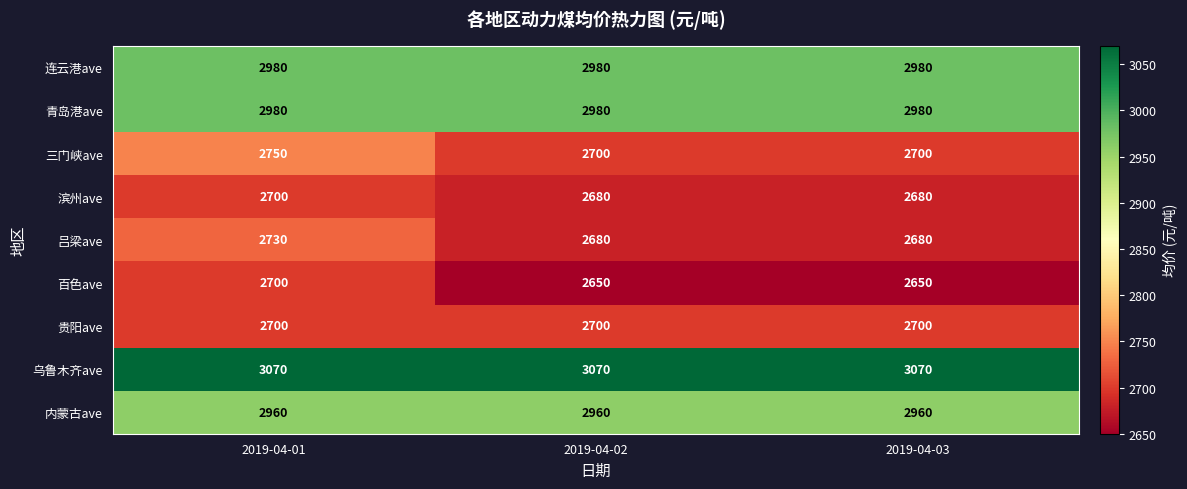

What is the average value of the 吕梁ave series?

2697